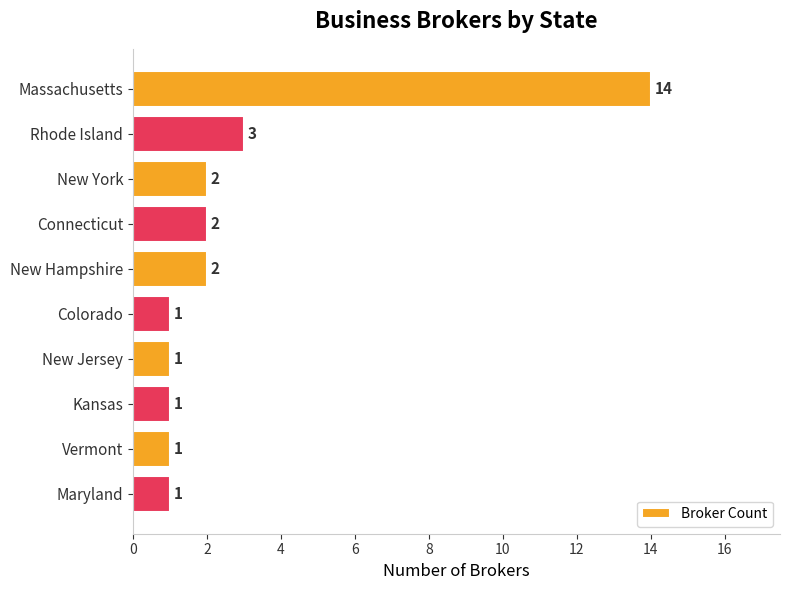

How many categories are shown in the chart?

10